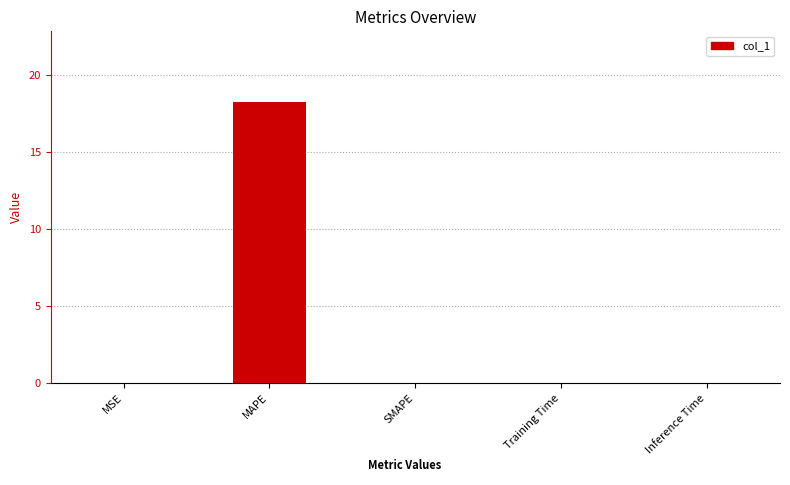

What is the sum of all values?

18.3